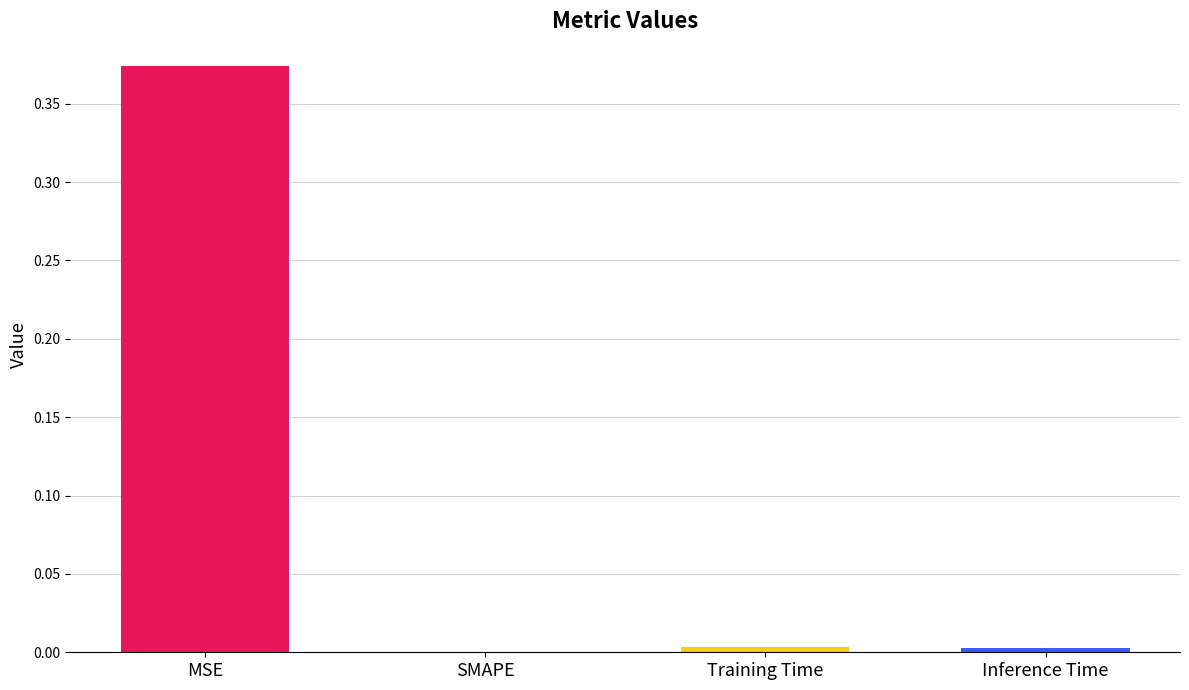

At which category does the chart reach its peak across all series?

MSE